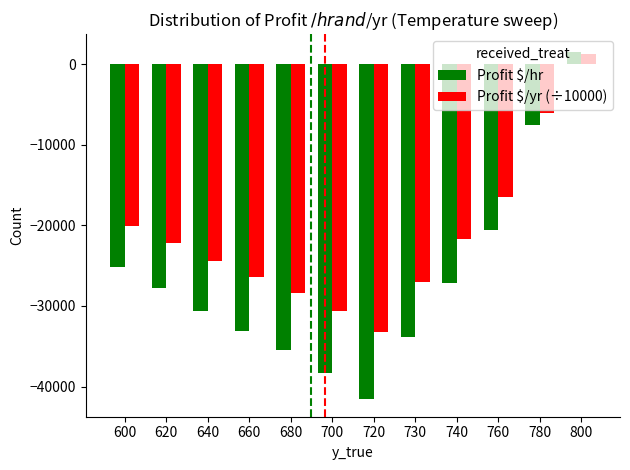

What is the value of the Profit $/hr bar at the 4th from the left?

-33086.8